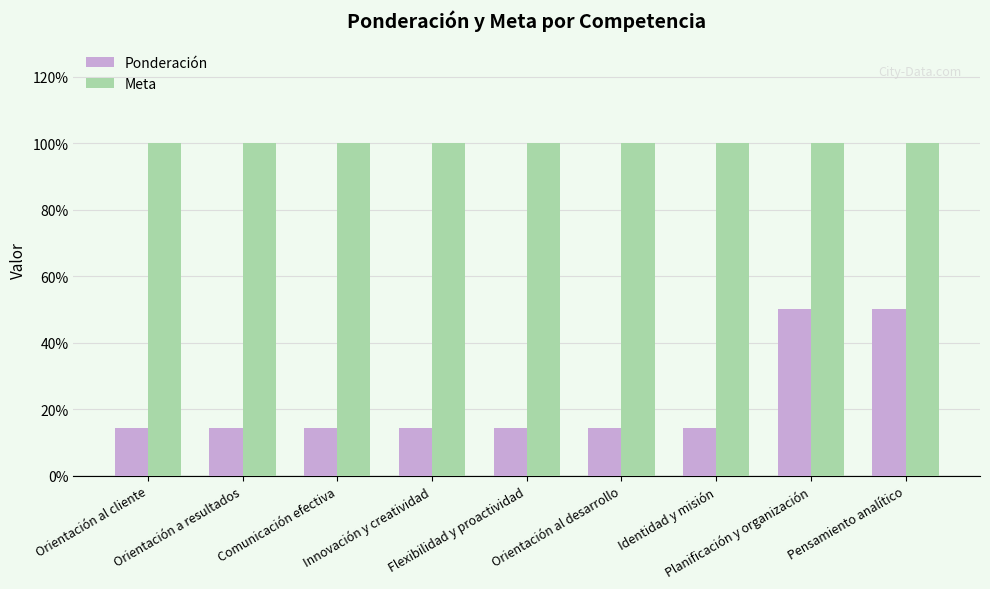

What is the maximum value shown in the chart?

1.0